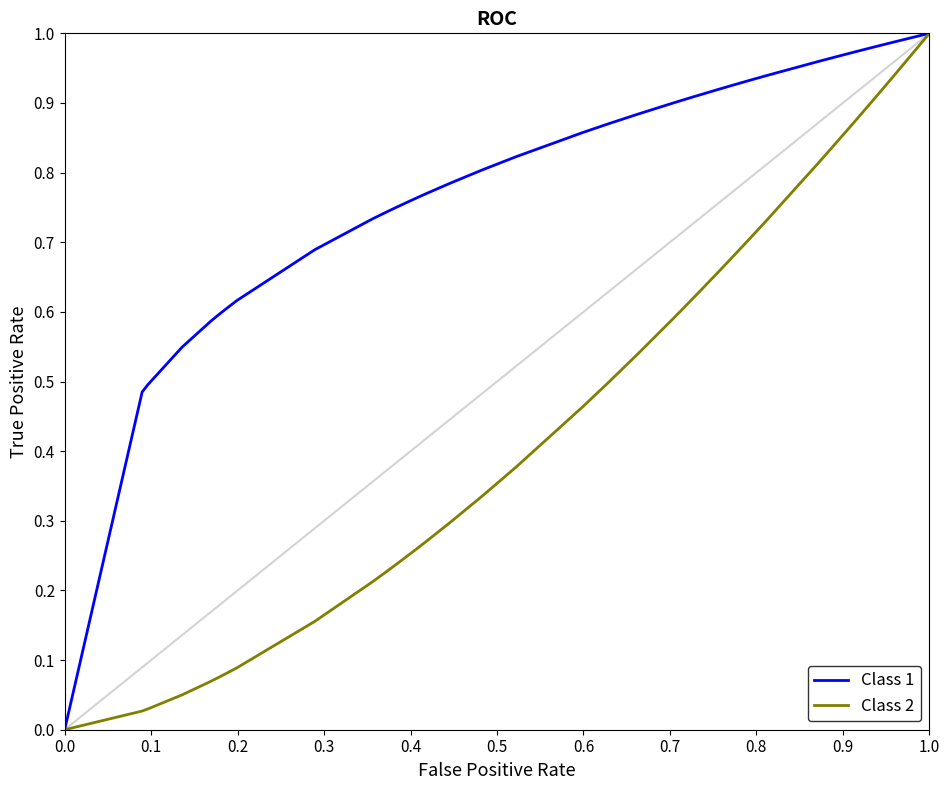

Which series has the largest total across all categories?

Class 1